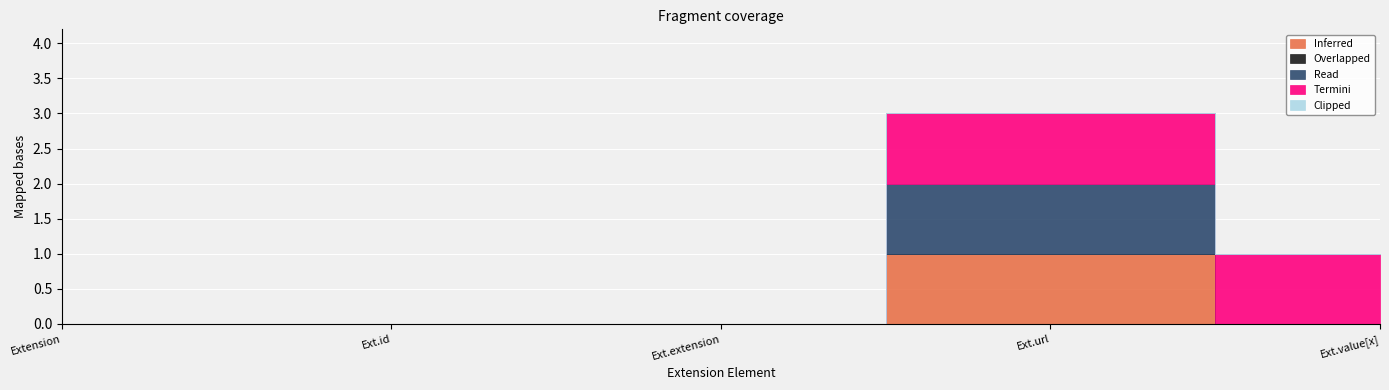

Is the value of Clipped at Extension greater than the value of Termini at Extension.value[x]?

No